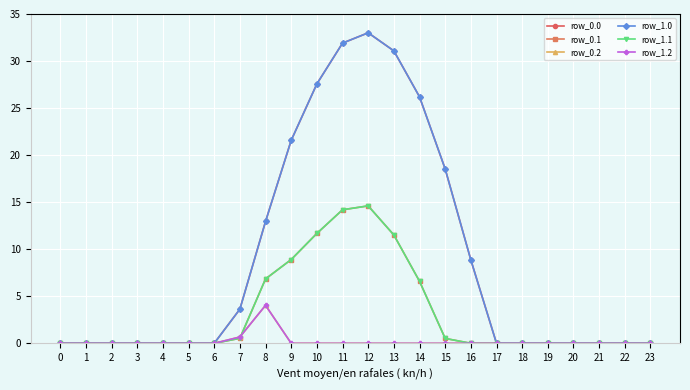

Which series has the largest total across all categories?

row_0.0